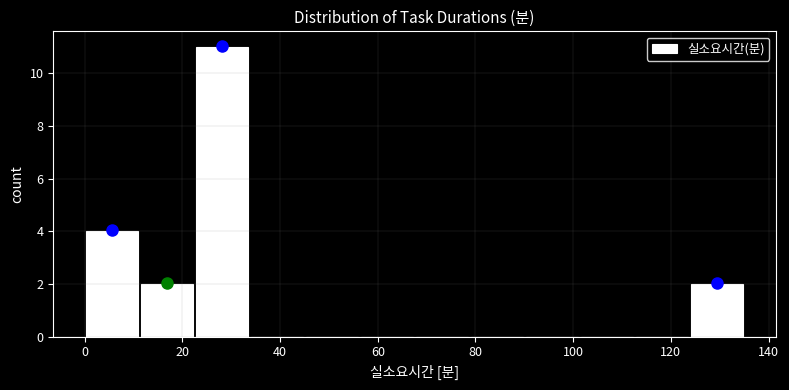

What is the height of the bar covering 12 to 22 on the x-axis? Neither the bar edges nor the heights are printed on the chart, so give them approximately, as read against the axes.

2